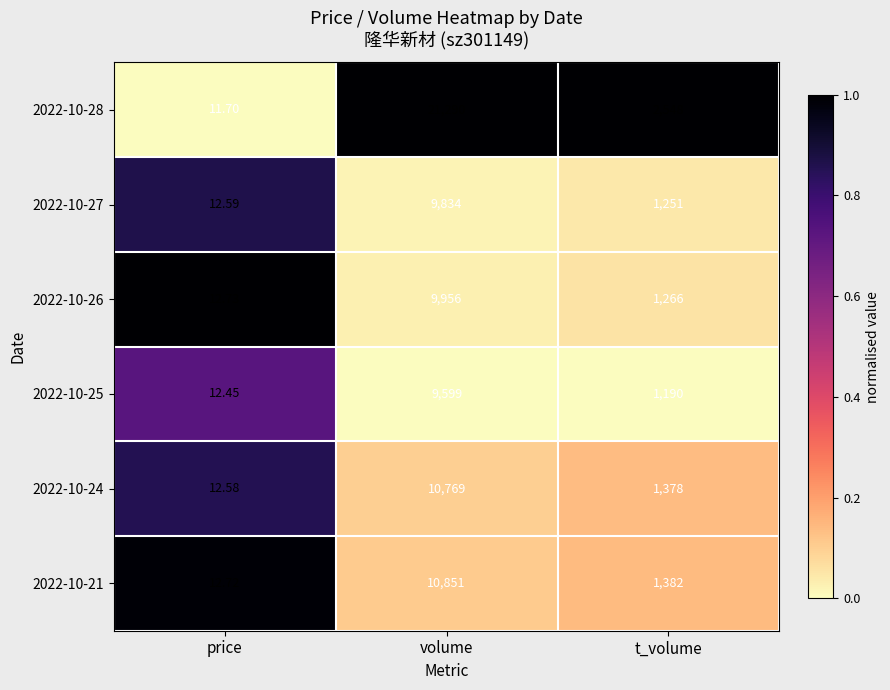

At which category does the chart reach its minimum across all series?

price